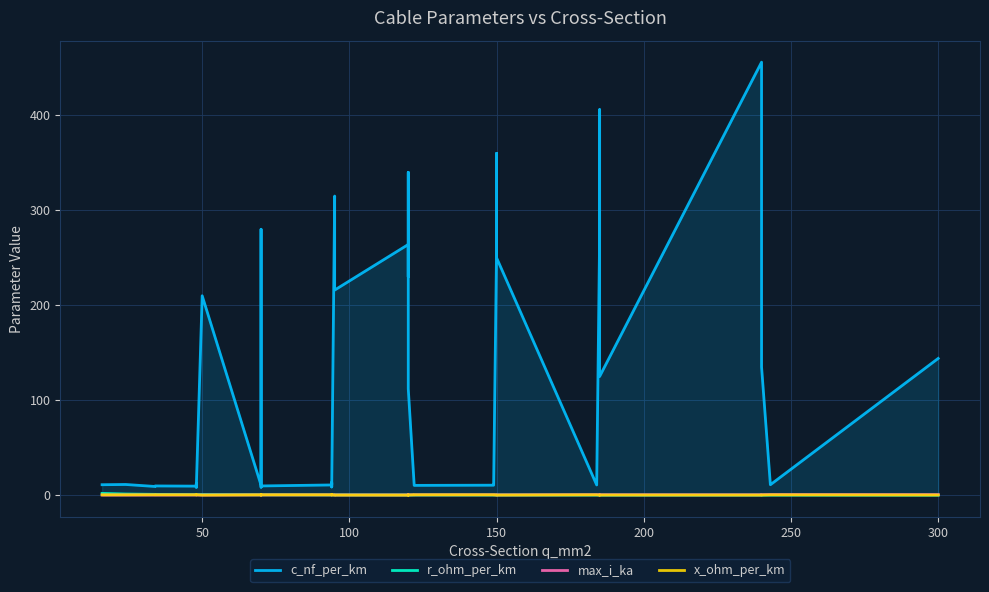

What is the difference between the second highest and minimum values in the r_ohm_per_km series?

1.1